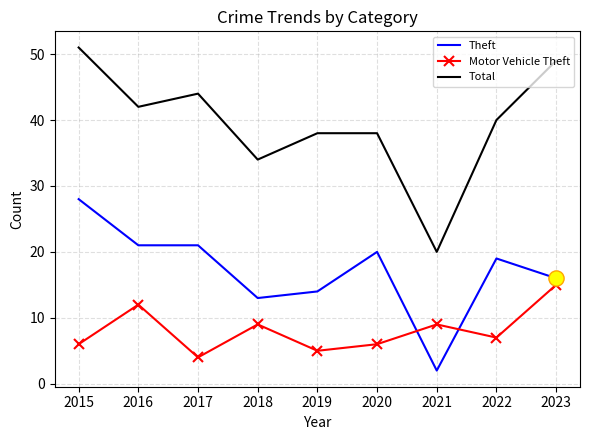

Between 2017 and 2018, which series saw the biggest shift?

Total